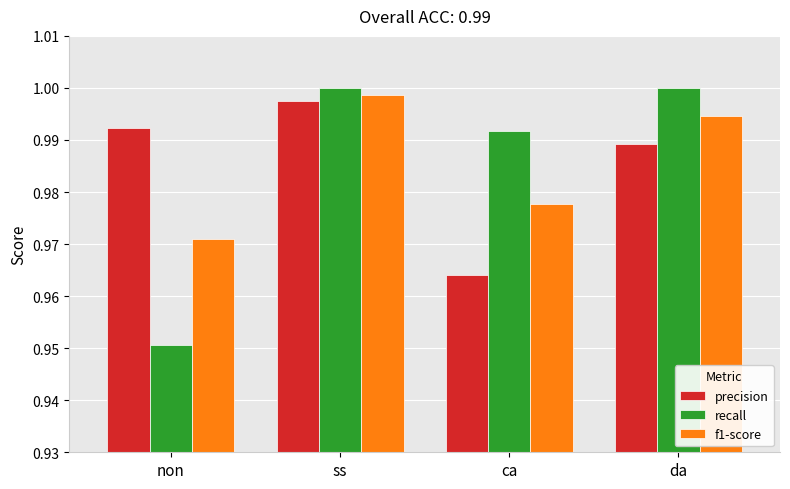

Which series has the widest spread of values?

recall